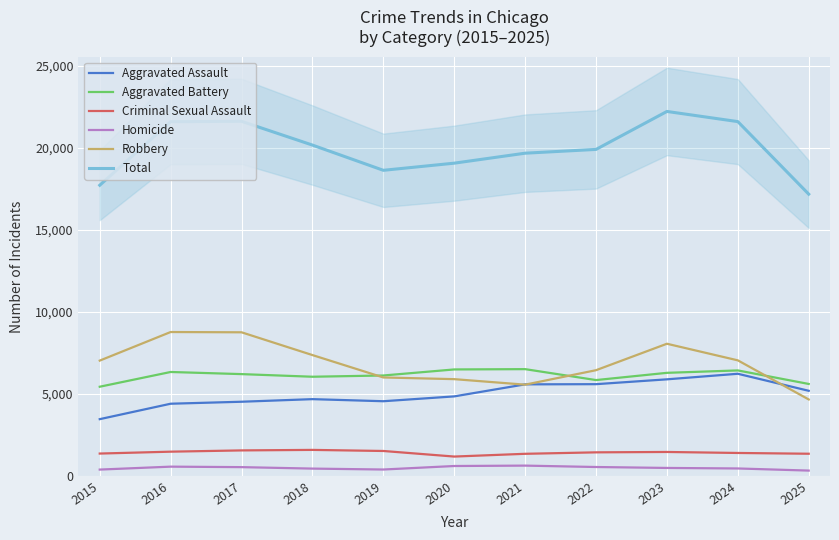

How many data points in Homicide are above 497?

5